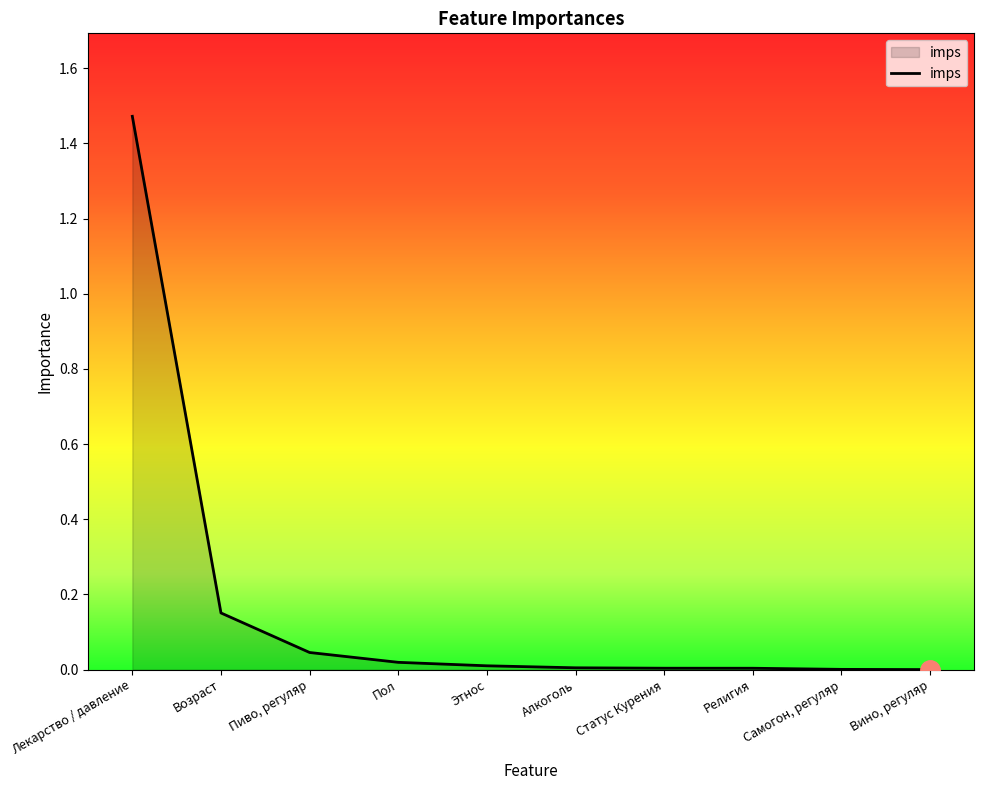

What position from the left is Самогон, регуляр?

9